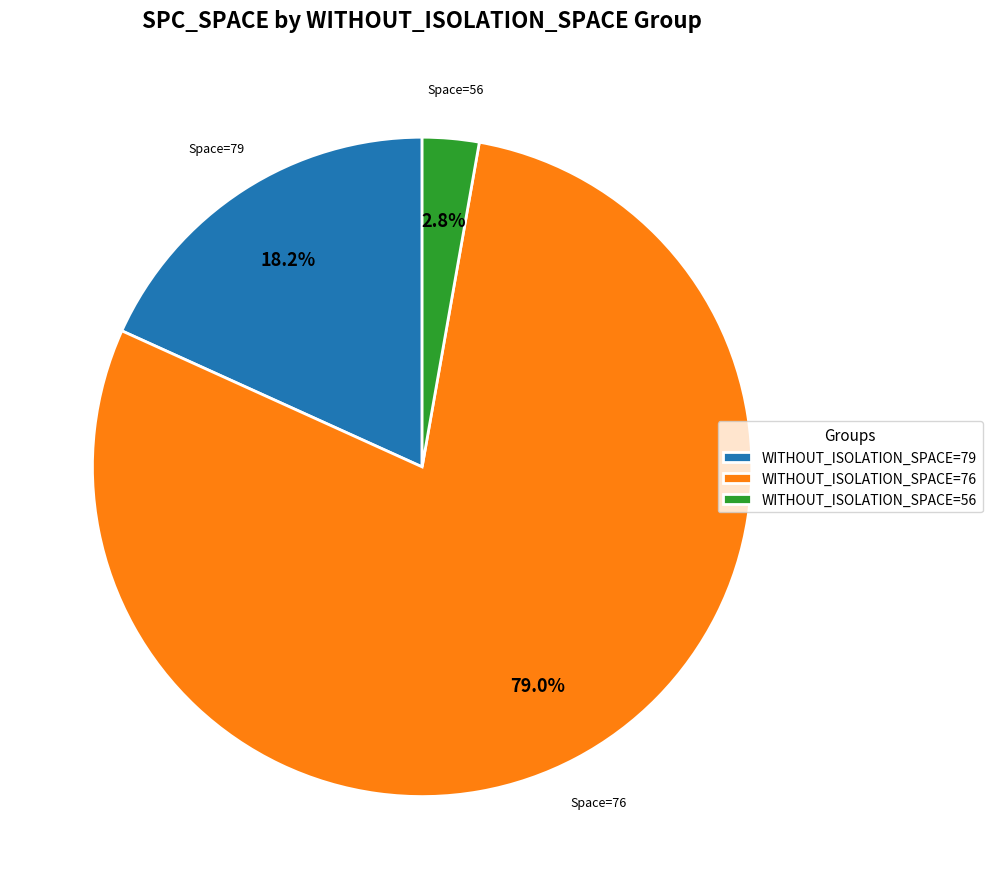

Does any single category account for the majority?

Yes